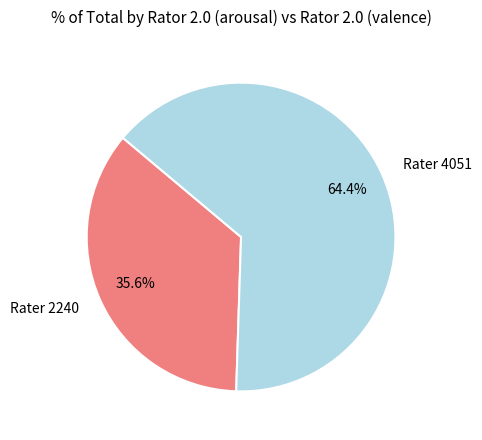

Which slice is the largest?

Rater 4051